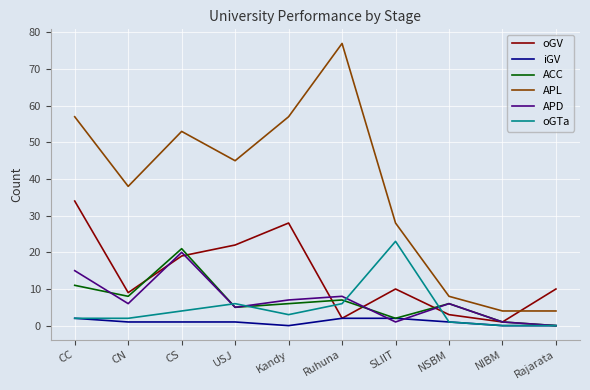

Which series changed the most between Ruhuna and SLIIT?

APL